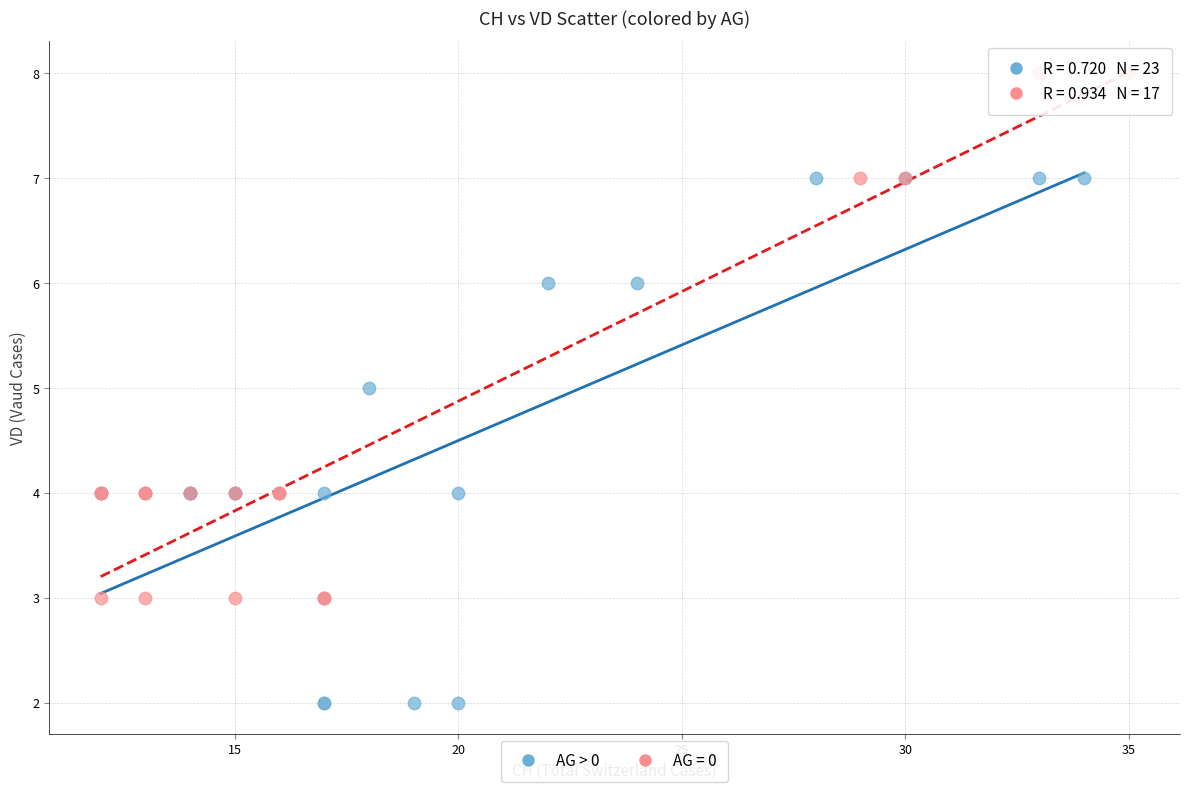

What are all the series names shown in the legend?

AG > 0, AG = 0